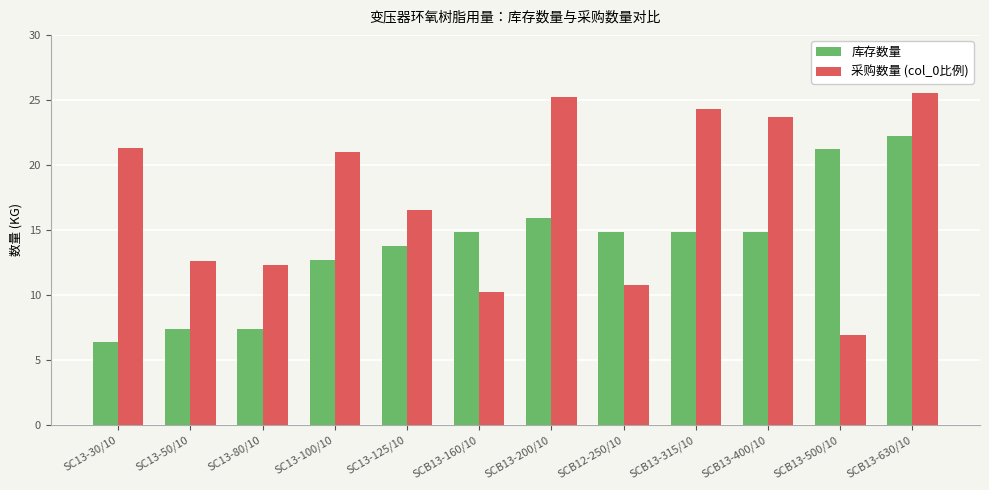

True or false: 采购数量 (col_0比例) has a value of 2.6 at SCB13-160/10.

False